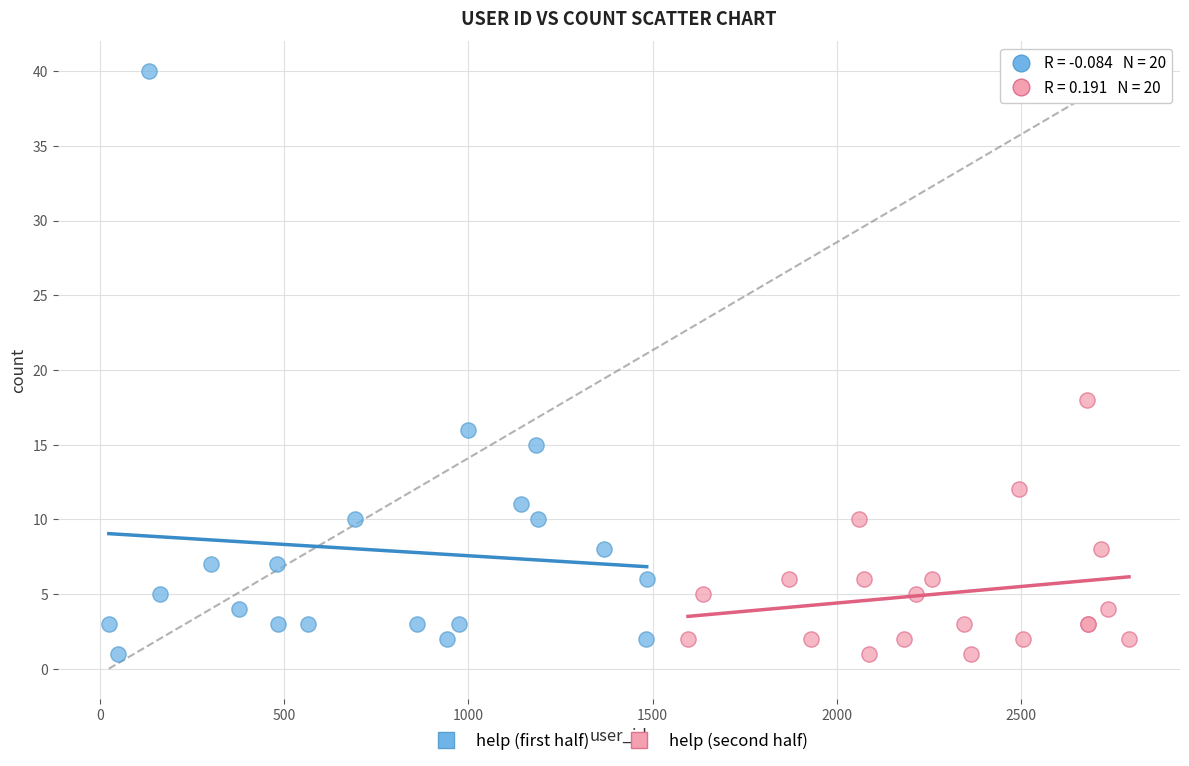

Which series has the widest spread of Y values?

help (first half)